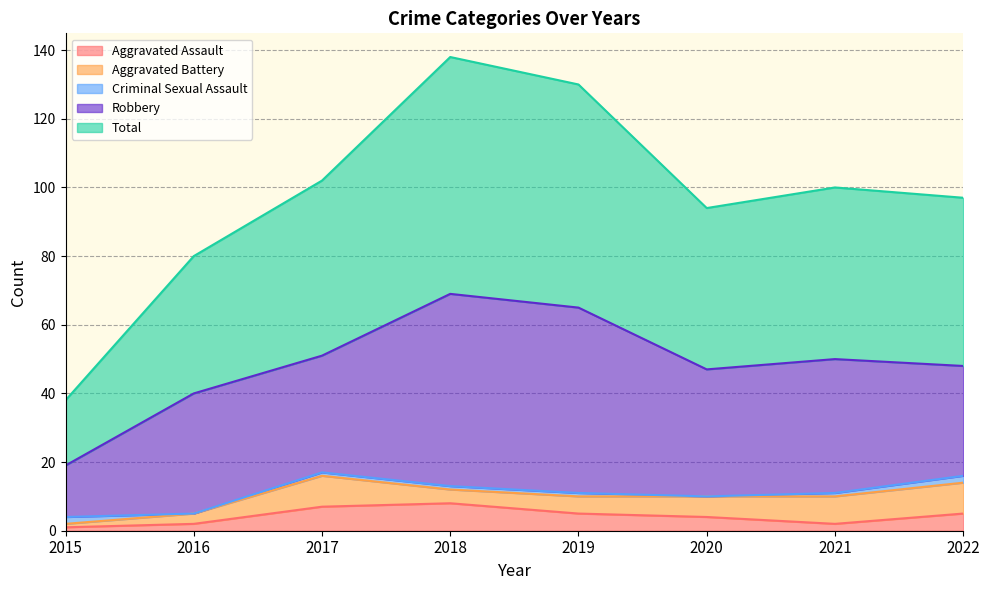

Reading left to right, list all the values displayed in this chart.

Aggravated Assault: 2015=1	2016=2	2017=7	2018=8	2019=5	2020=4	2021=2	2022=5
Aggravated Battery: 2015=1	2016=3	2017=9	2018=4	2019=5	2020=6	2021=8	2022=9
Criminal Sexual Assault: 2015=2	2016=0	2017=1	2018=1	2019=1	2020=0	2021=1	2022=2
Robbery: 2015=15	2016=35	2017=34	2018=56	2019=54	2020=37	2021=39	2022=32
Total: 2015=19	2016=40	2017=51	2018=69	2019=65	2020=47	2021=50	2022=49